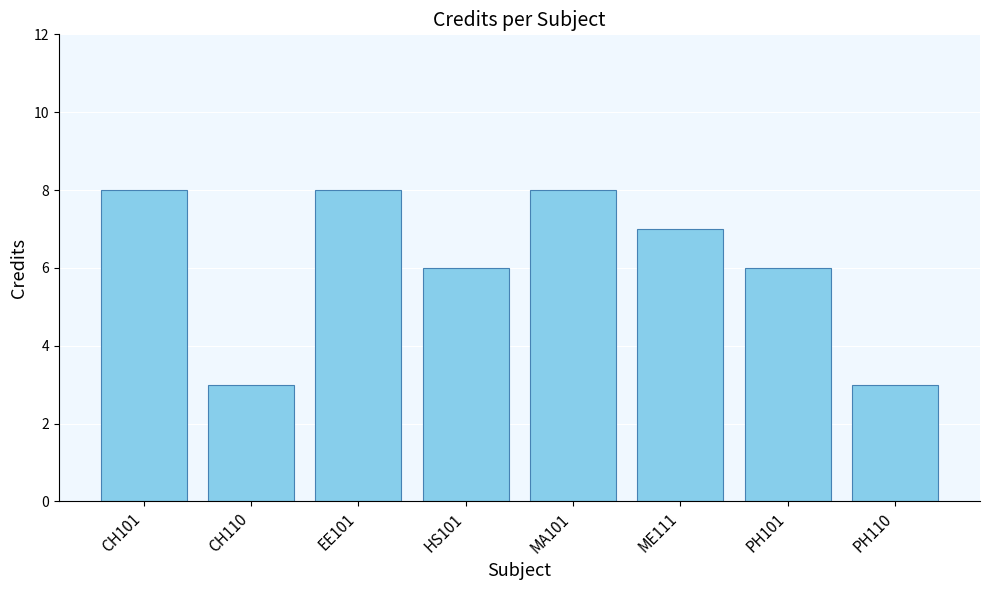

Reading right to left, extract all data points from this chart.

3	6	7	8	6	8	3	8